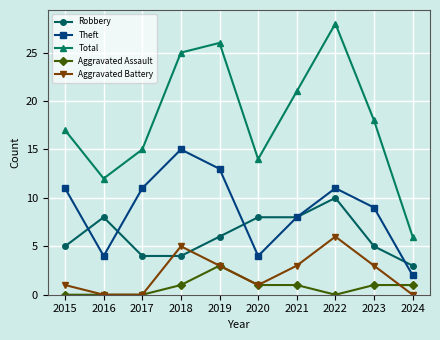

What is the maximum value shown in the chart?

28